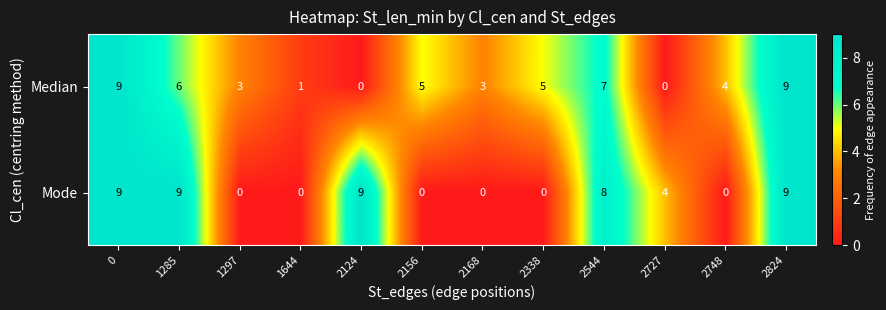

At how many categories does at least one series exceed 6?

5